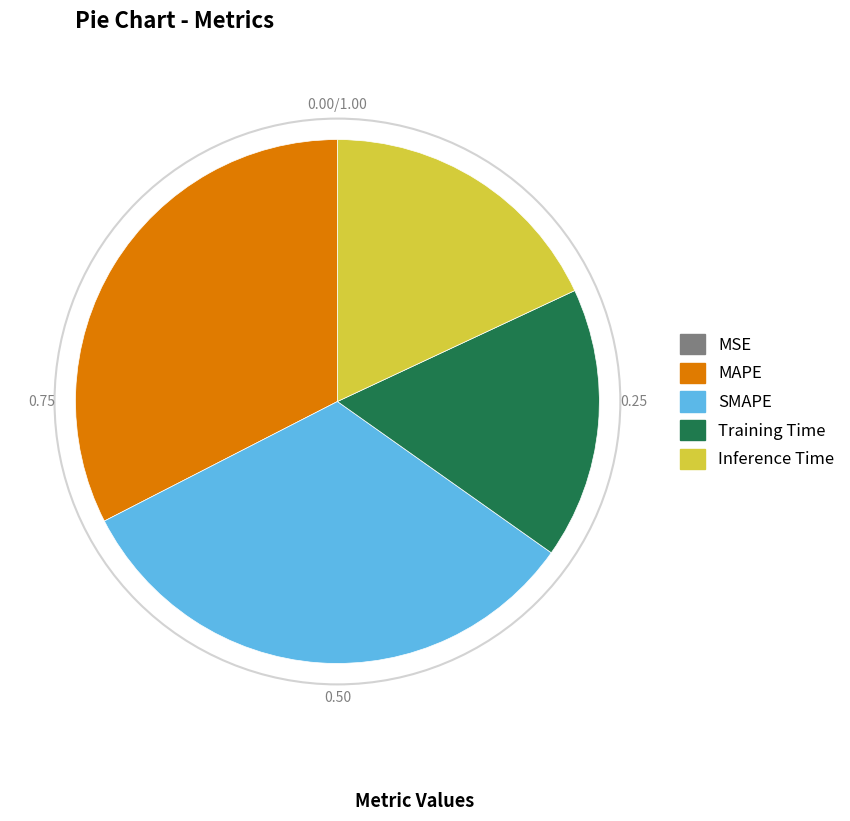

Is there a majority slice in this chart?

No